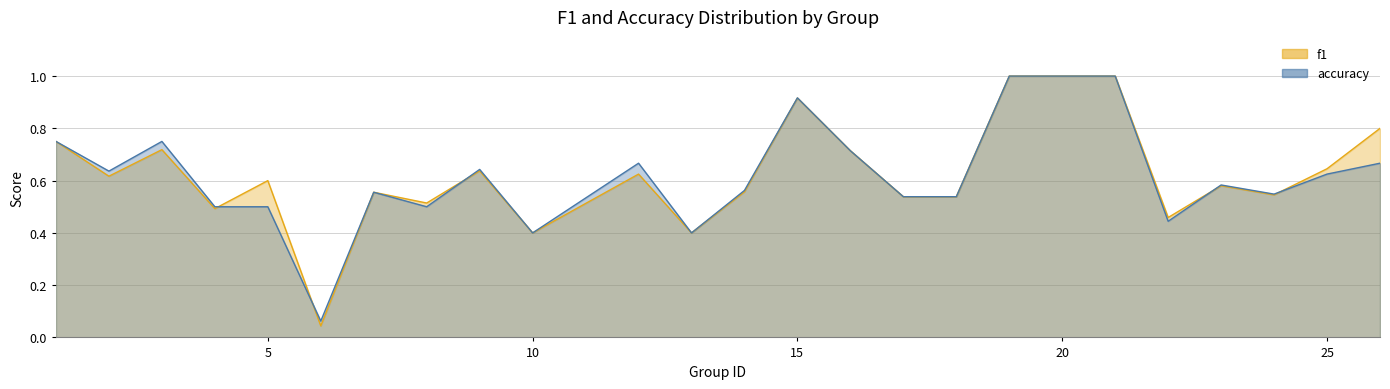

How many interior local valleys does the f1 series have?

8